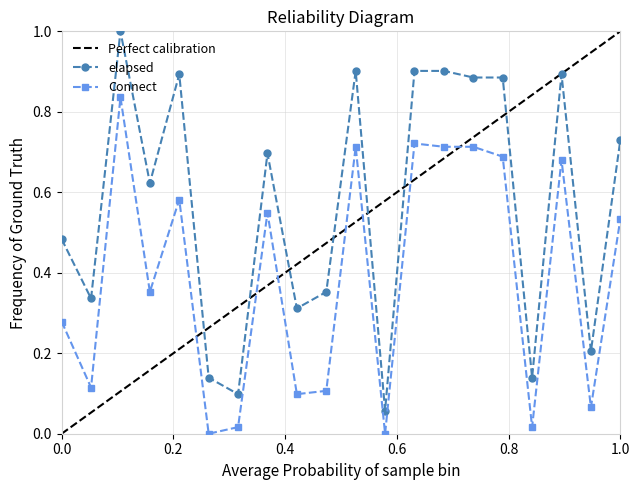

In elapsed, how many points are higher than both neighbors (excluding endpoints)?

5